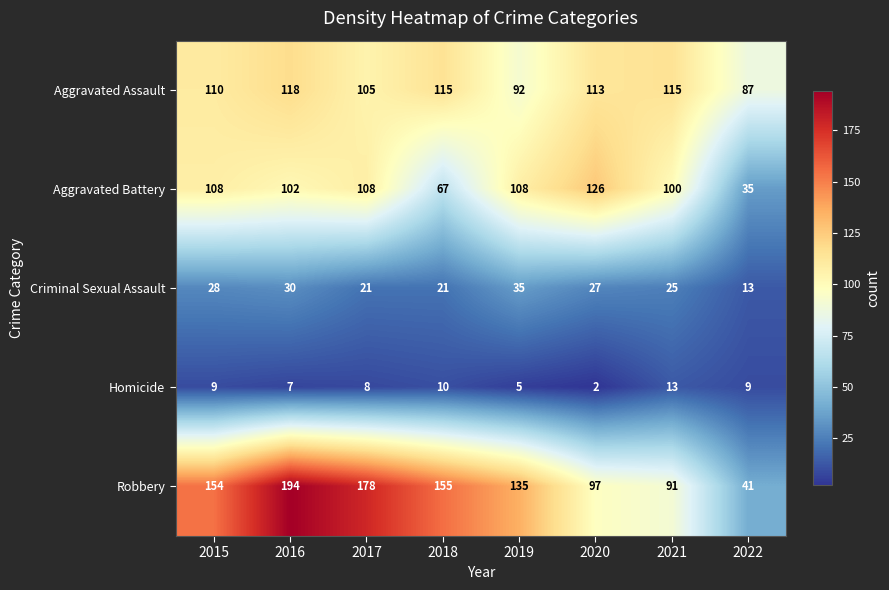

At which label is Homicide closest to 7?

2016